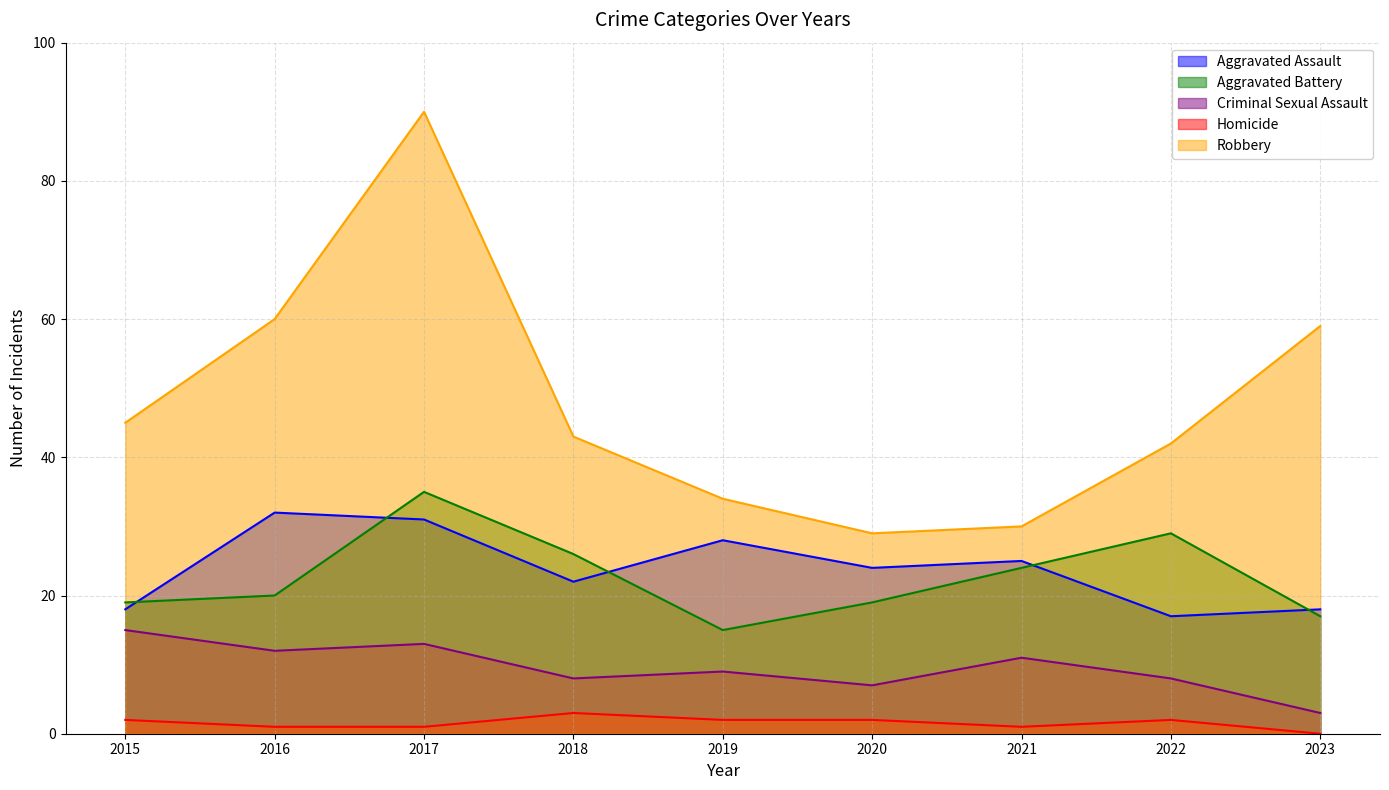

What is the value of the Criminal Sexual Assault point at the 6th from the left?

7